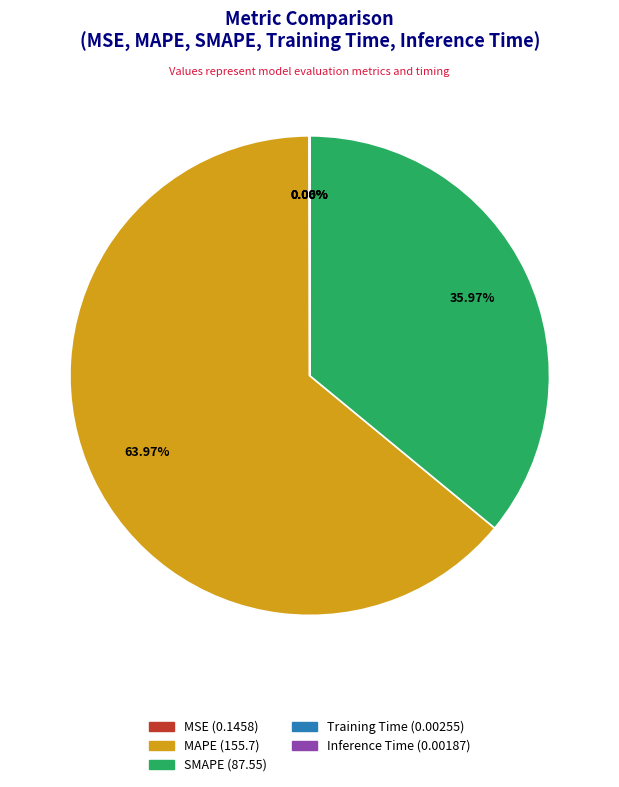

The SMAPE slice represents 36% of the pie. True or false?

True